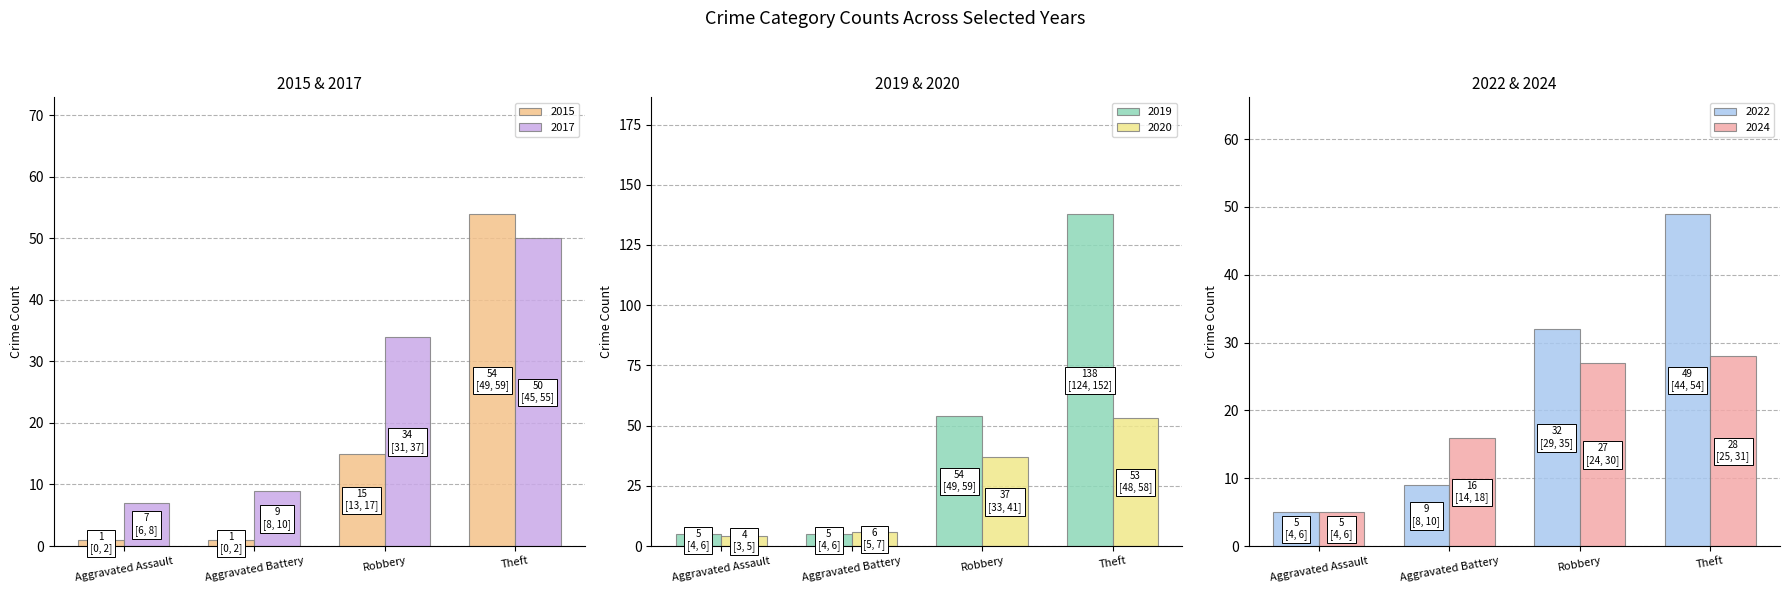

What is the smallest value displayed?

1